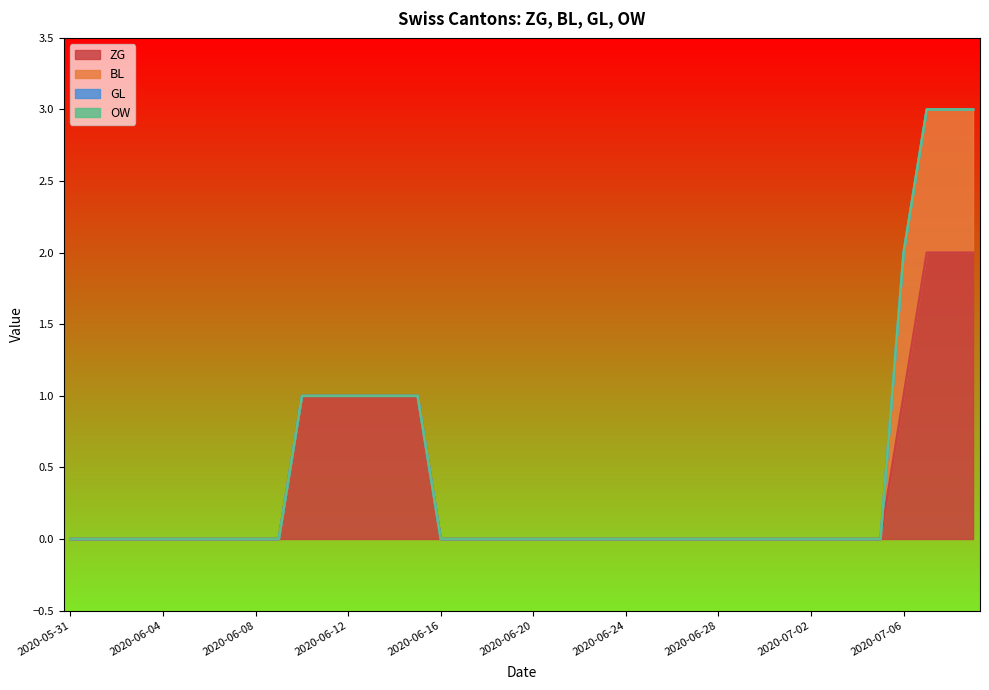

True or false: GL and OW cross at least once.

False